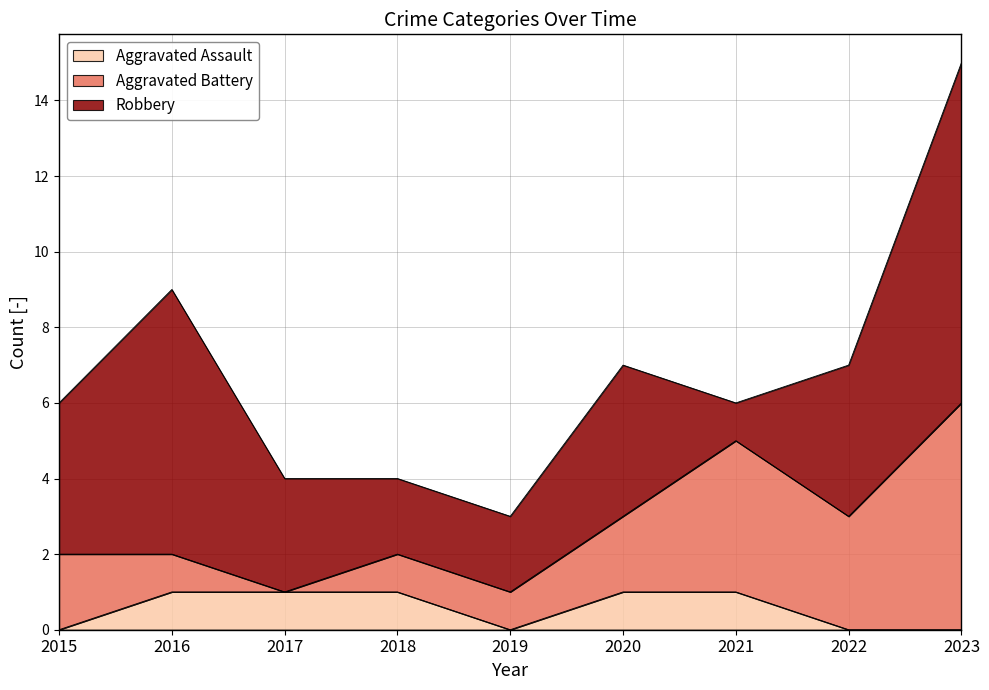

Rank the series by their maximum value, from lowest to highest.

Aggravated Assault, Aggravated Battery, Robbery